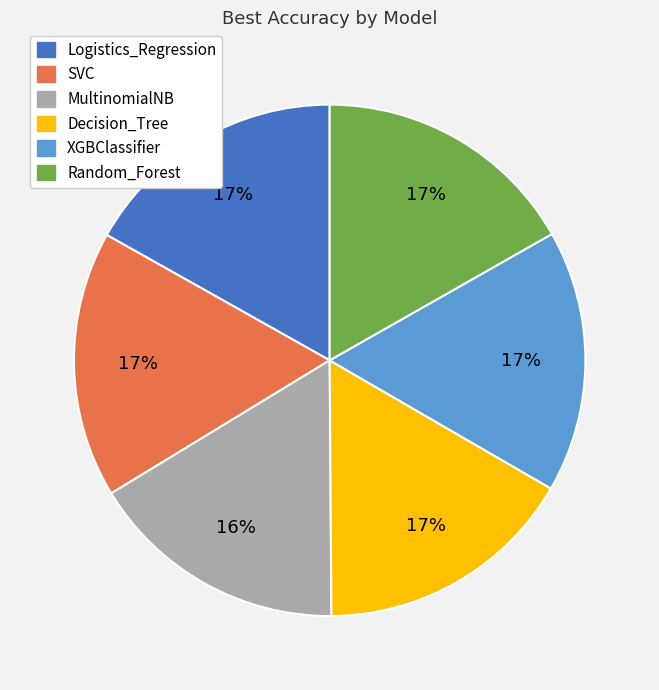

How many segments does this pie chart have?

6